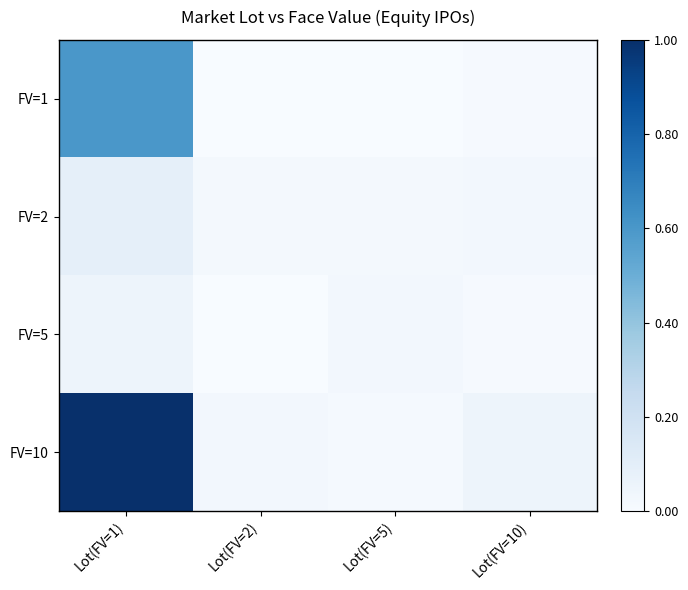

Reading left to right, list all the values displayed in this chart.

FV=1: Lot(FV=1)=0.6	Lot(FV=2)=0.0	Lot(FV=5)=0.0	Lot(FV=10)=0.0
FV=2: Lot(FV=1)=0.1	Lot(FV=2)=0.0	Lot(FV=5)=0.0	Lot(FV=10)=0.0
FV=5: Lot(FV=1)=0.1	Lot(FV=2)=0.0	Lot(FV=5)=0.0	Lot(FV=10)=0.0
FV=10: Lot(FV=1)=1.0	Lot(FV=2)=0.0	Lot(FV=5)=0.0	Lot(FV=10)=0.0